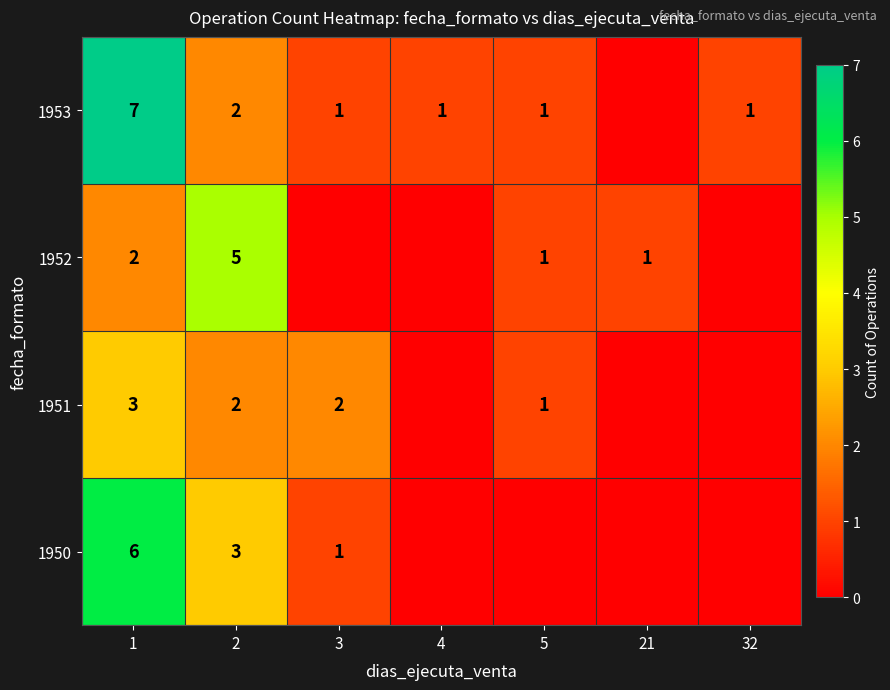

At how many categories does at least one series exceed 6?

1